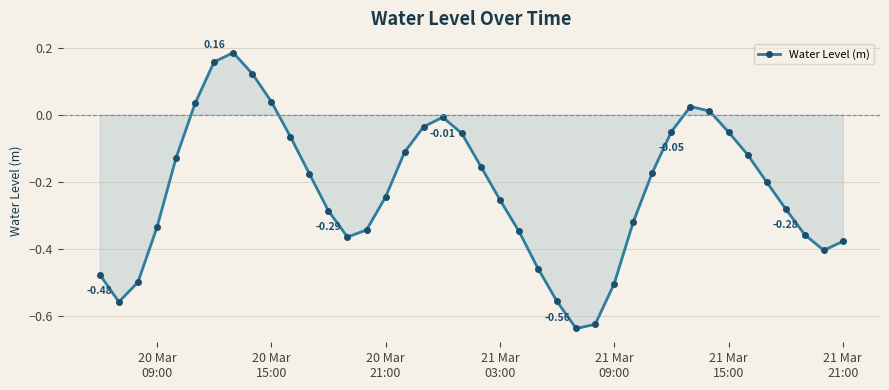

What is the difference between the maximum and minimum values?

0.8